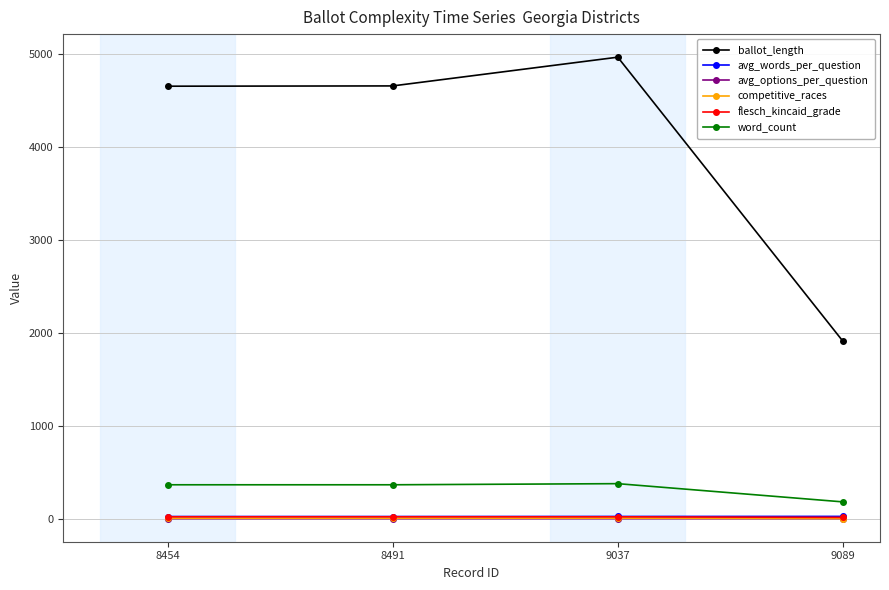

What is the difference between the second highest and minimum values in the flesch_kincaid_grade series?

6.7